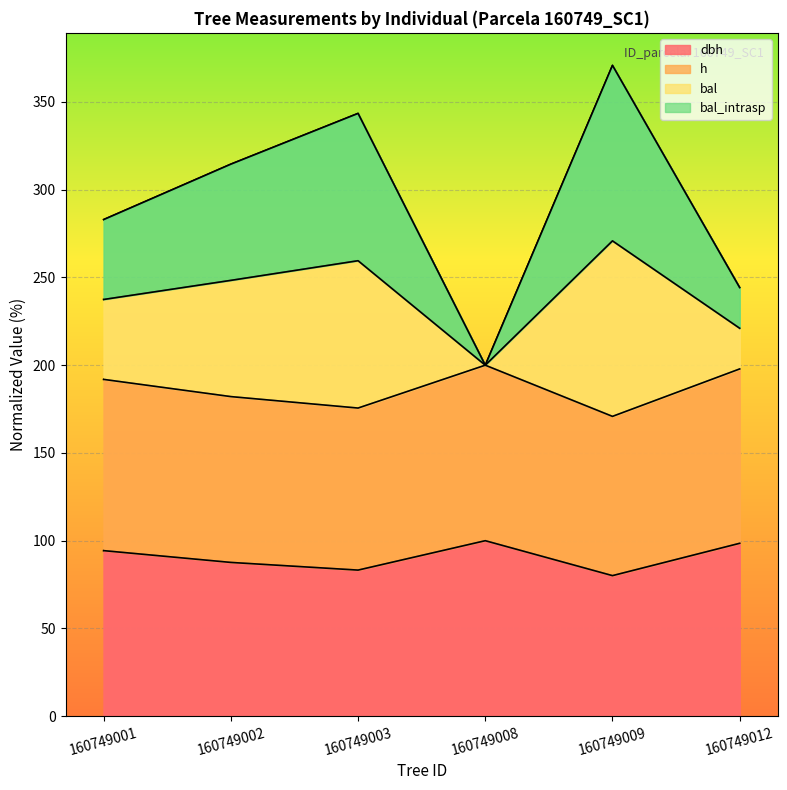

Which series changed the most between 160749002 and 160749008?

bal